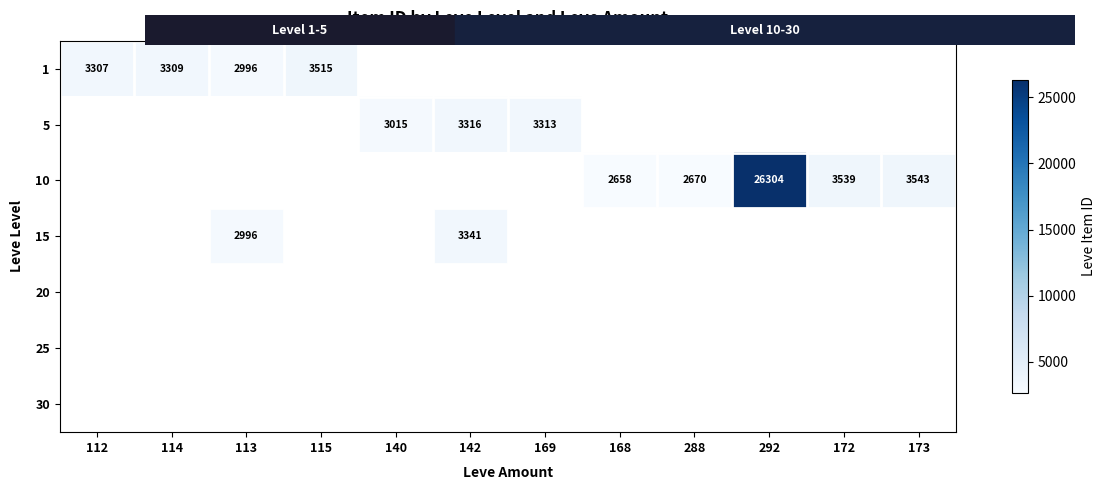

Rank the categories by 1 value from highest to lowest.

115, 114, 112, 140, 142, 169, 168, 288, 292, 172, 173, 113